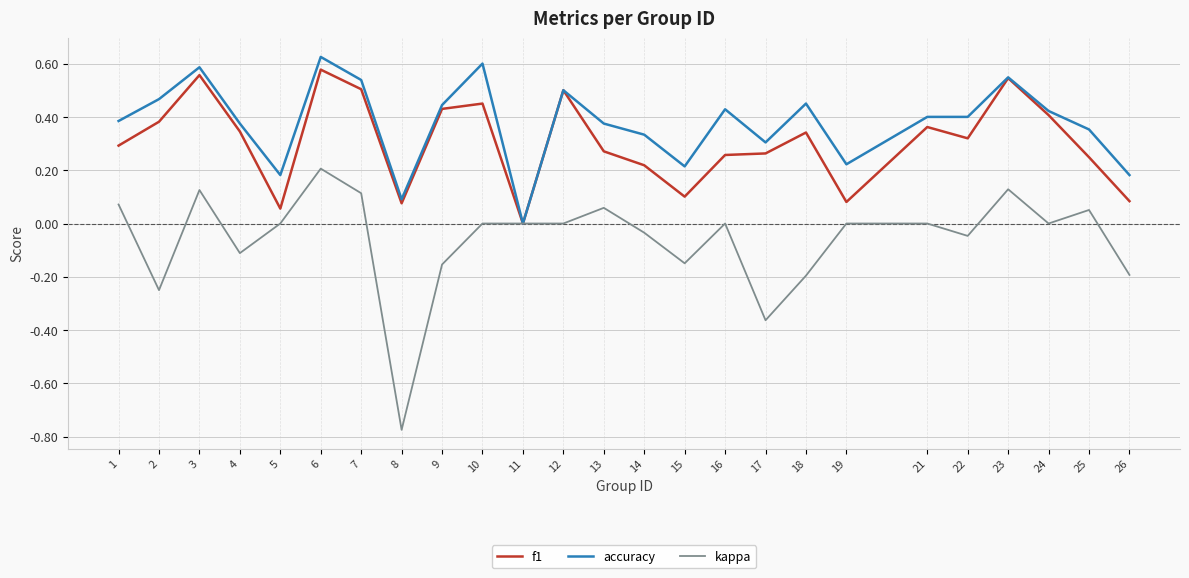

List the series in order of their overall mean, lowest first.

kappa, f1, accuracy